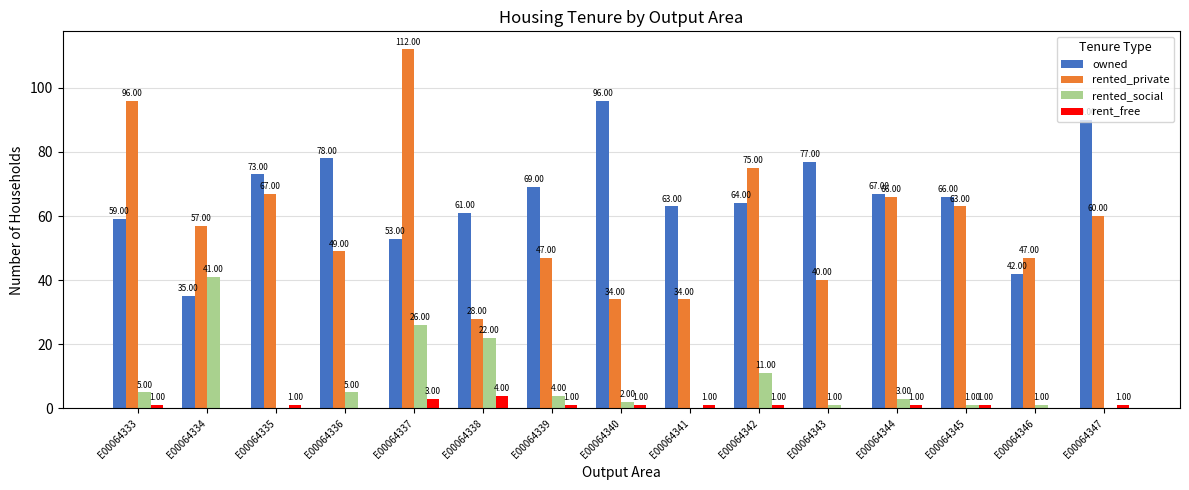

Which series has the largest total across all categories?

owned